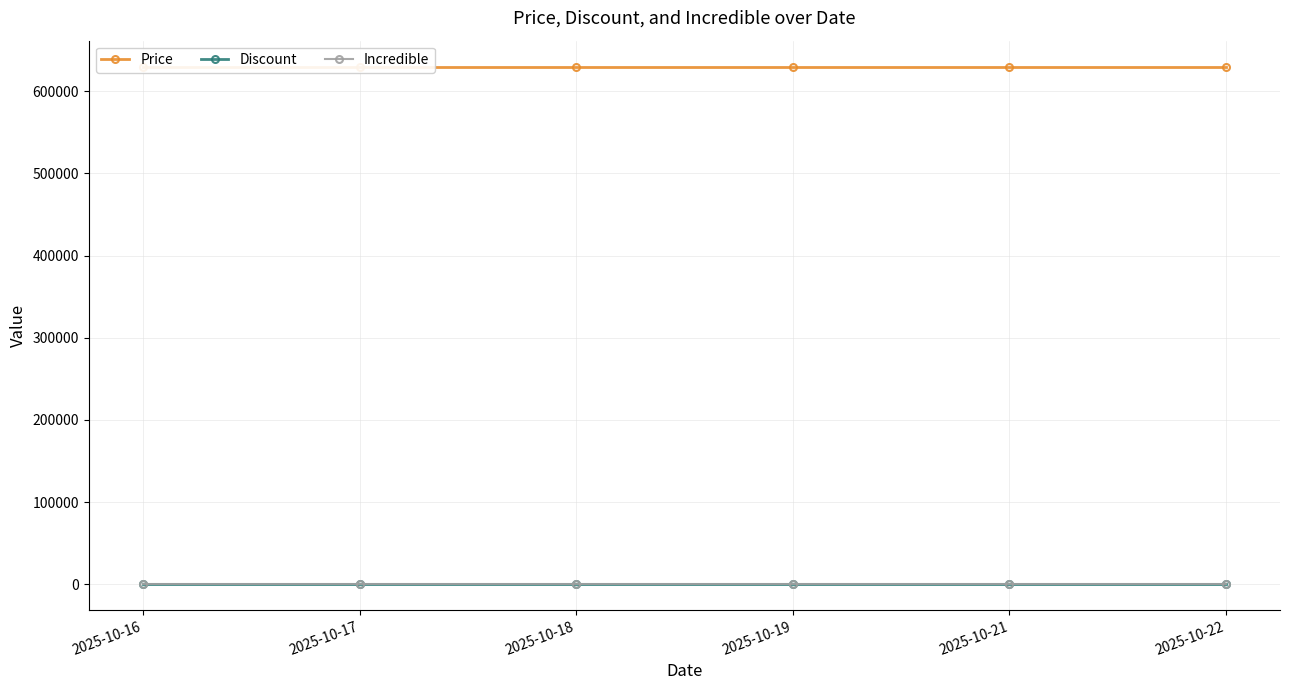

What is the total value across all series at 2025-10-18?

630013